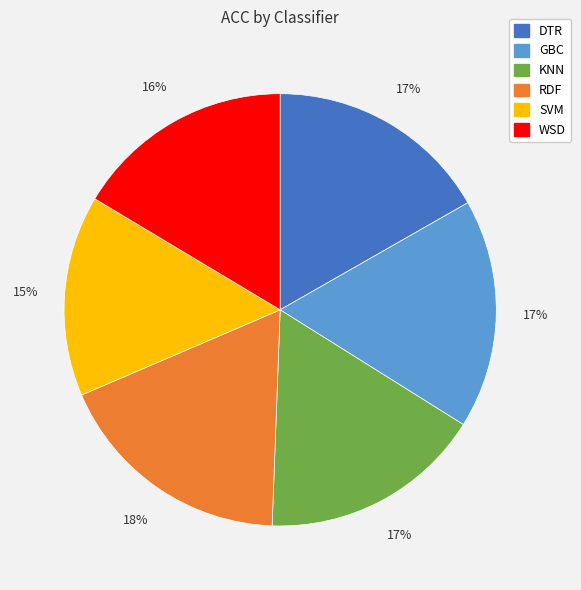

What is the largest slice in the pie chart?

RDF